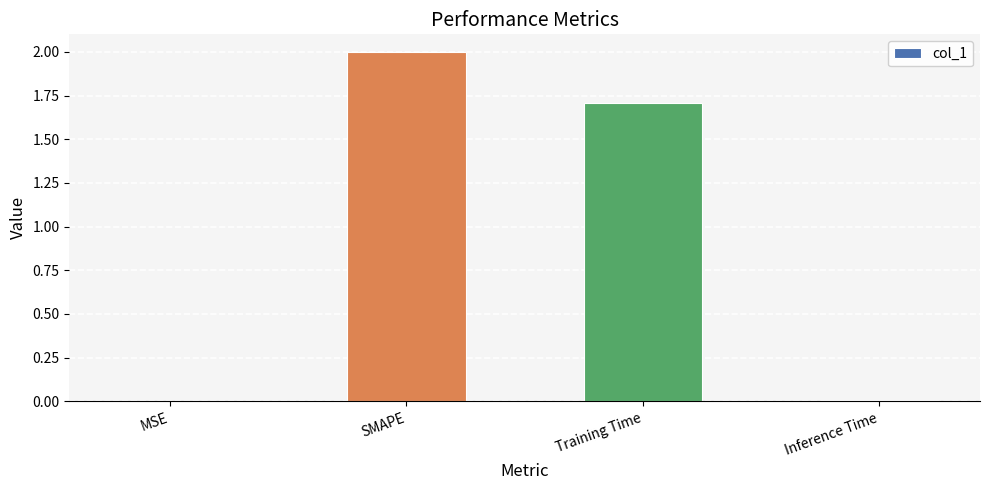

True or false: the data shows 2.0 at SMAPE.

True